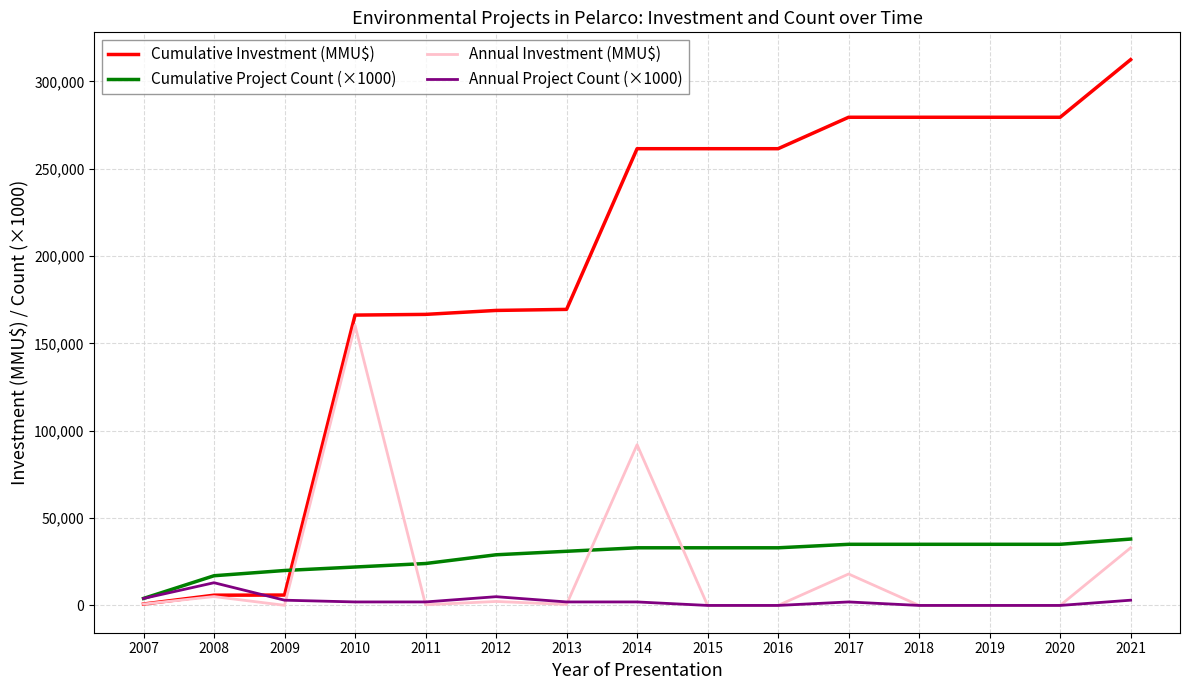

At how many categories does at least one series exceed 48188?

12